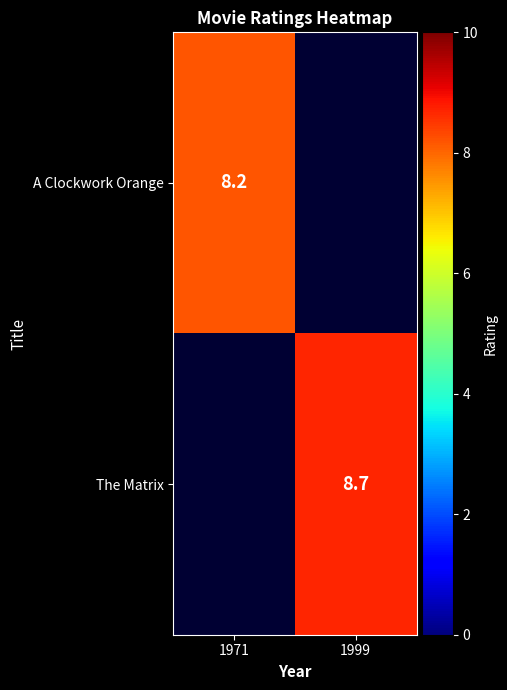

The value of A Clockwork Orange at 1971 is 8.2. True or false?

True